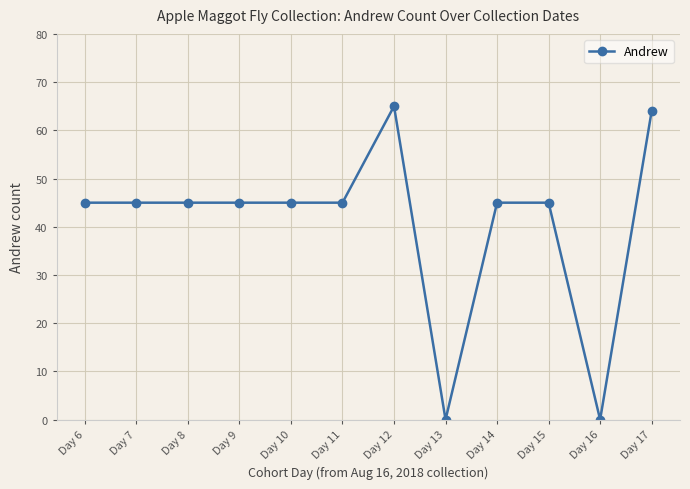

True or false: there are more than 0 points higher than both neighbors.

True